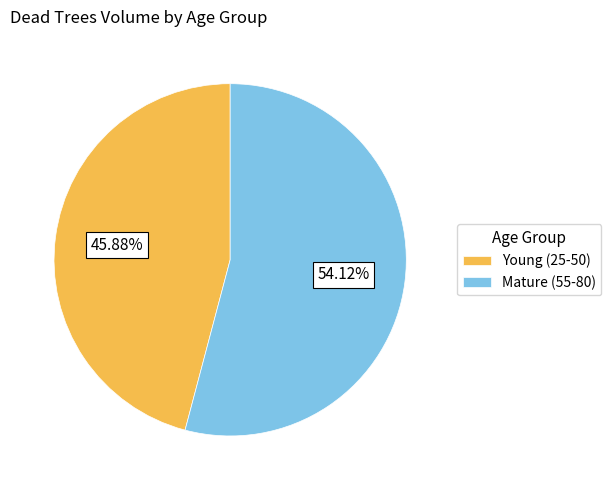

How many segments does this pie chart have?

2